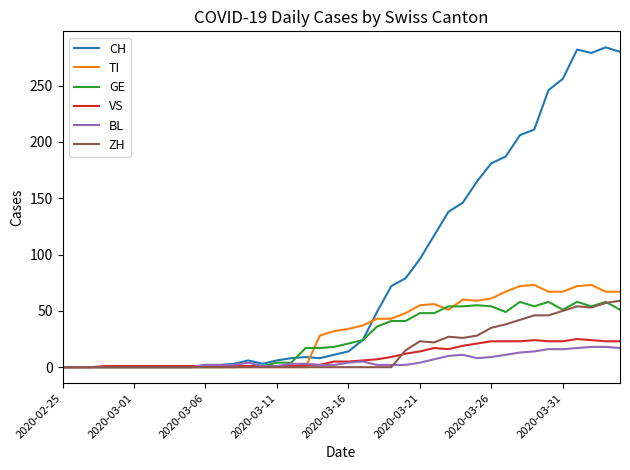

Which series has the largest total across all categories?

CH